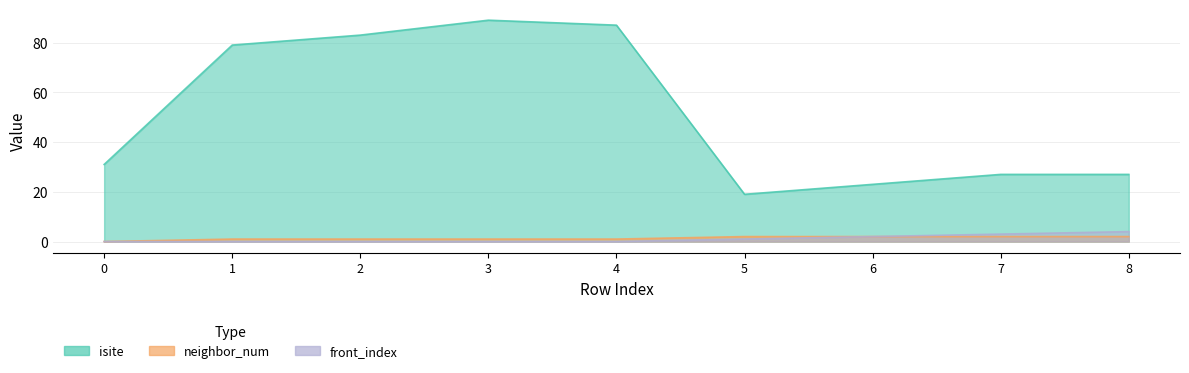

True or false: isite has more than 1 interior local peaks.

False